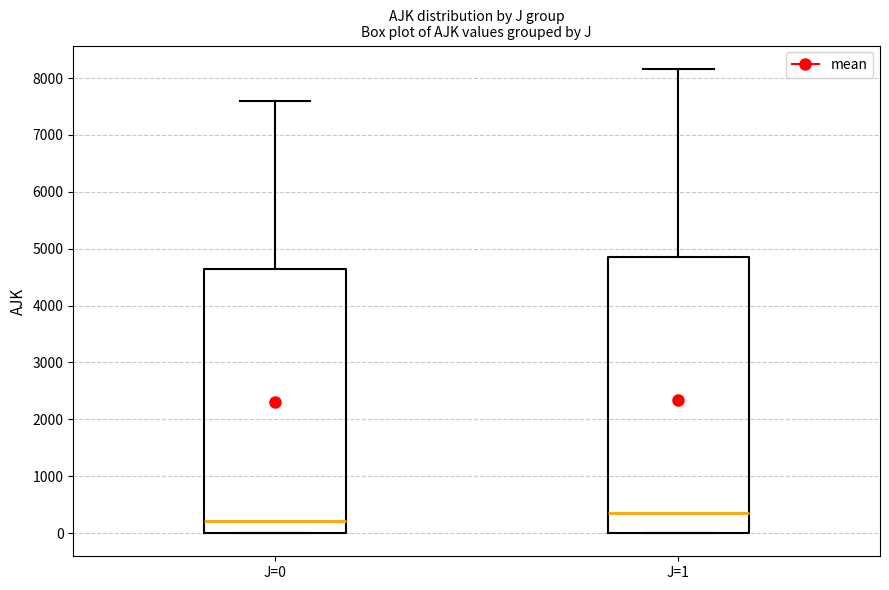

Reading left to right, read every box against the y-axis: the position of its median line, the range the box covers, and the ends of its whiskers. The values are not printed on the chart, so give them approximately, as read against the axis.

J=0: median 200, box 0 to 4600, whiskers 0 to 7600
J=1: median 300, box 0 to 4900, whiskers 0 to 8200